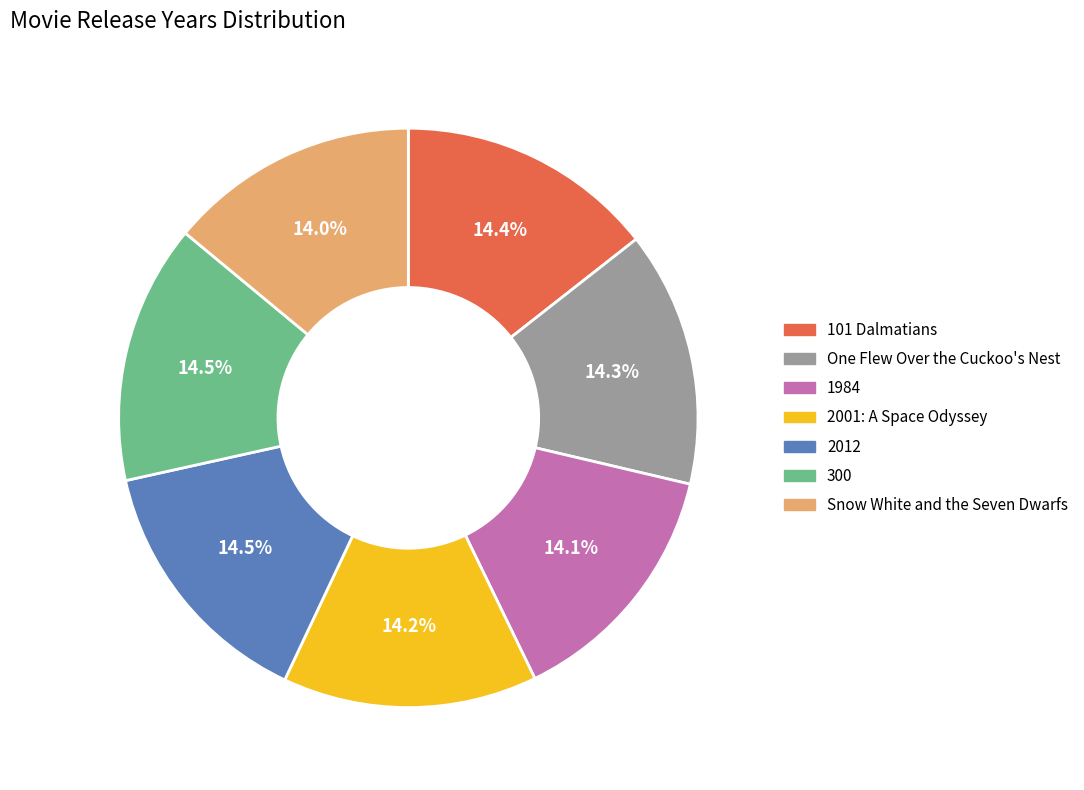

Combined, do 300 and 2012 account for over 50%?

No